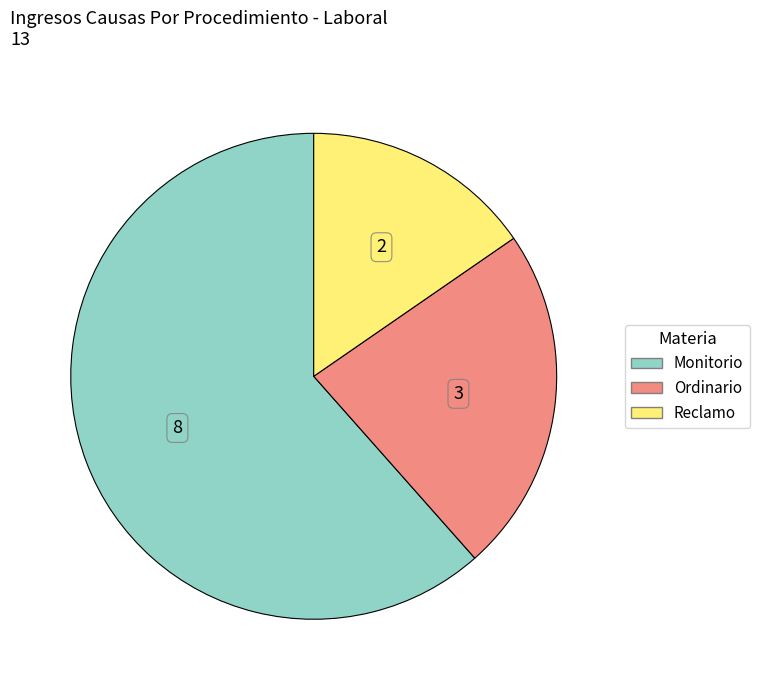

What is the smallest slice in the pie chart?

Reclamo